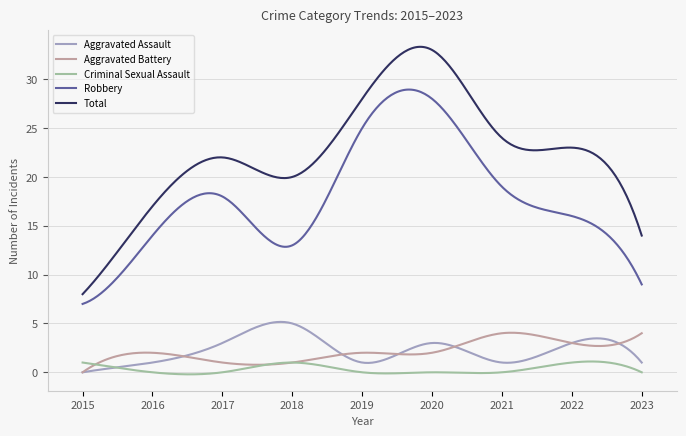

Count the number of categories in the chart.

300